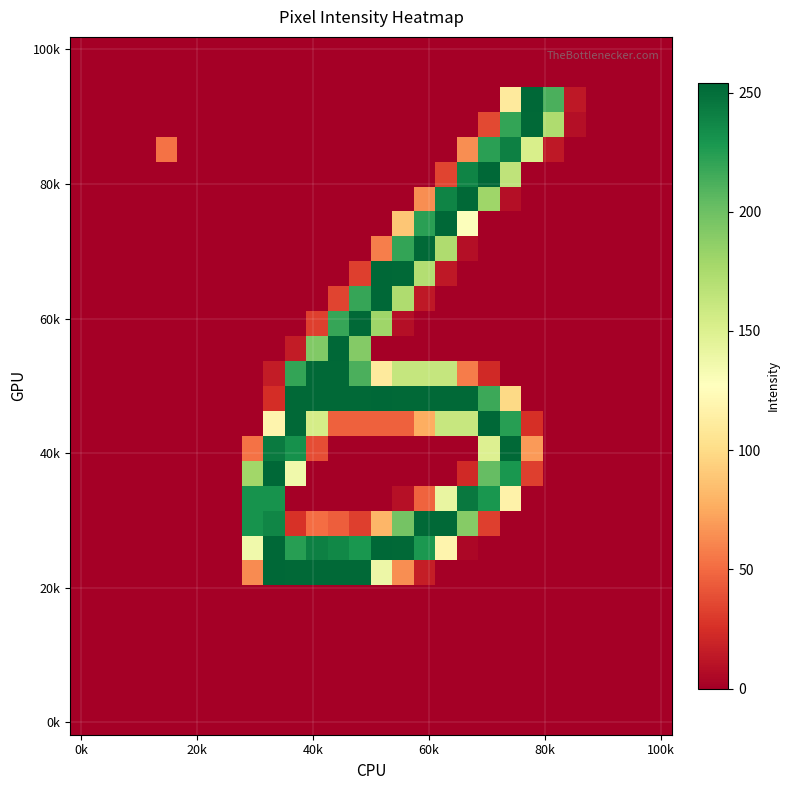

At how many categories does at least one series exceed 201?

15